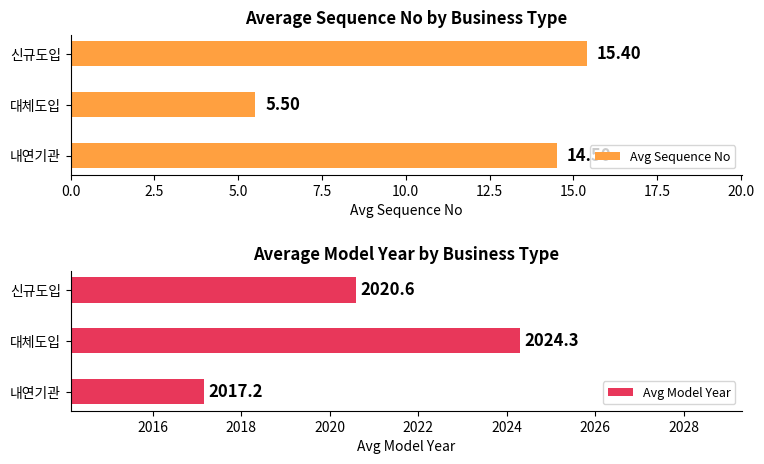

The value of Avg Model Year at 내연기관 is 2017.2. True or false?

True